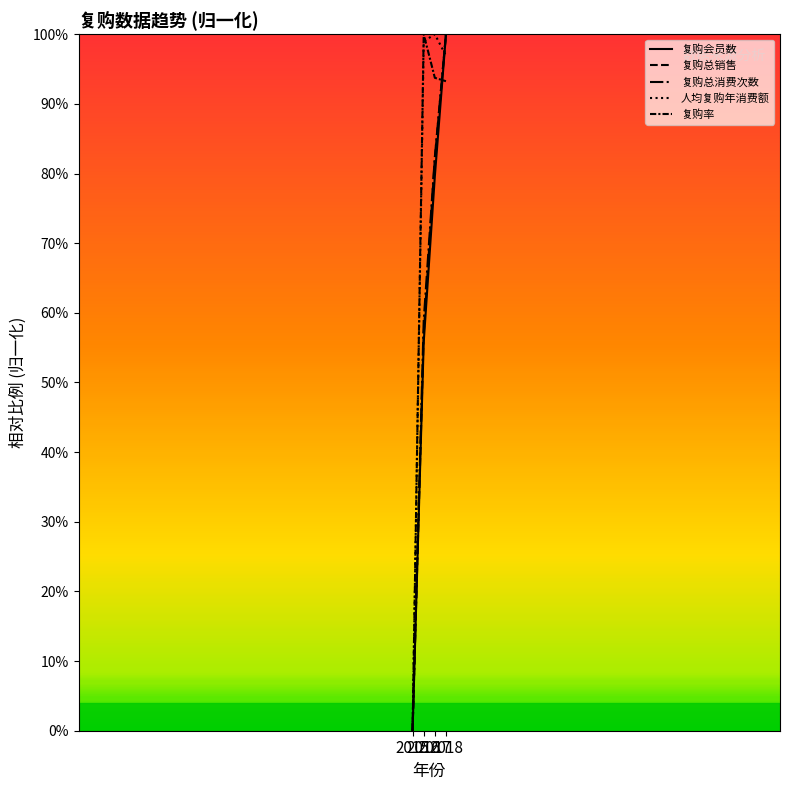

What is the difference between the second highest and minimum values in the 复购总消费次数 series?

82.4